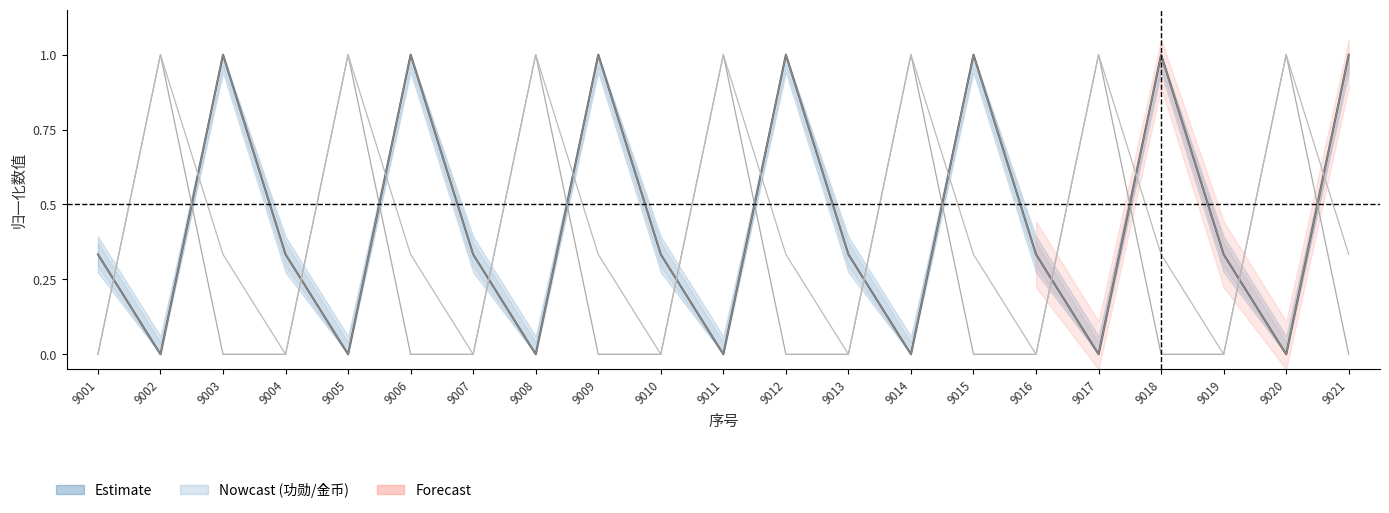

What is the highest value of the 钻石 series?

1.0